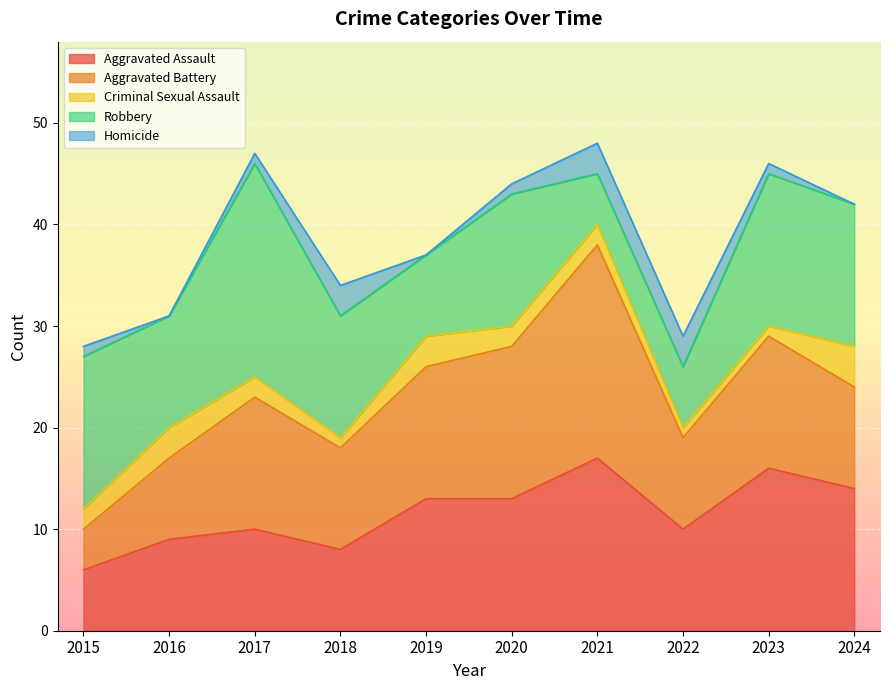

At 2023, list the series in order from largest to smallest.

Aggravated Assault, Robbery, Aggravated Battery, Criminal Sexual Assault, Homicide